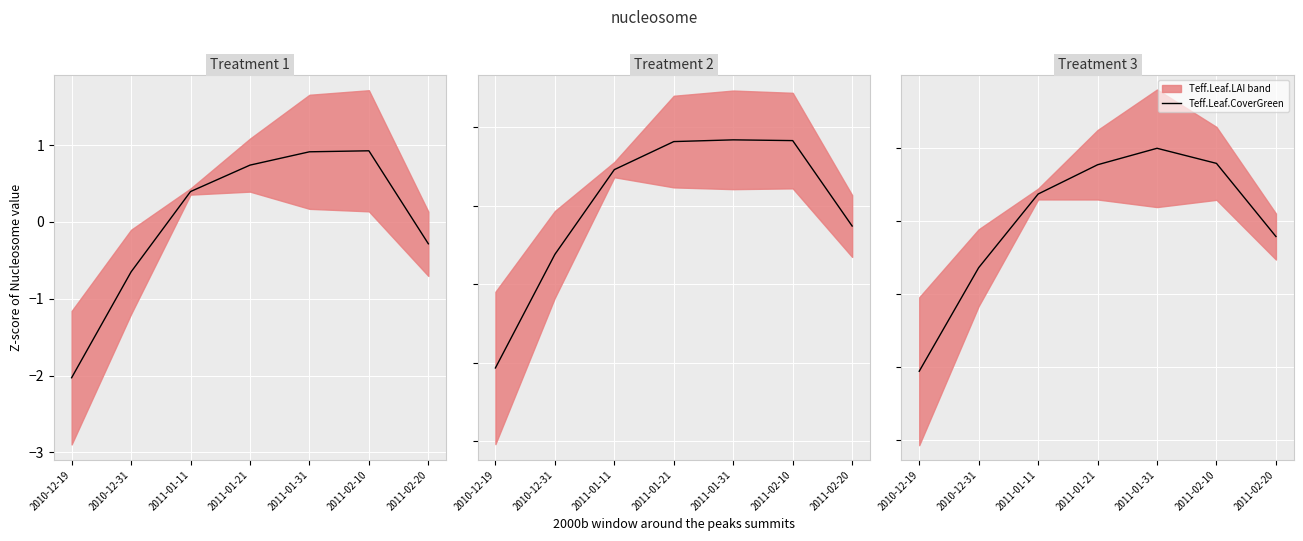

How many values are below 0?

3